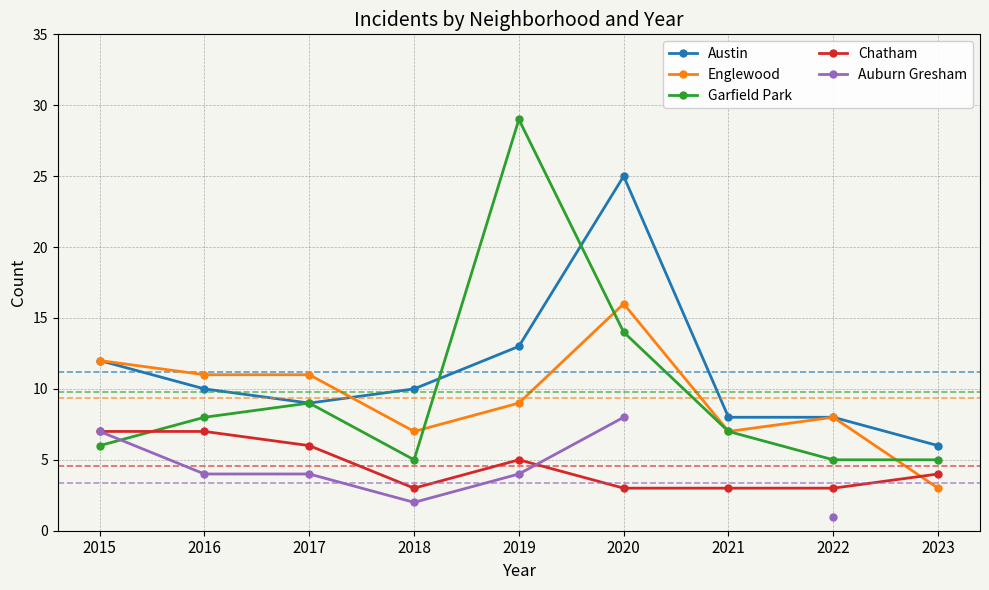

At which category does Chatham reach its first local peak?

2019